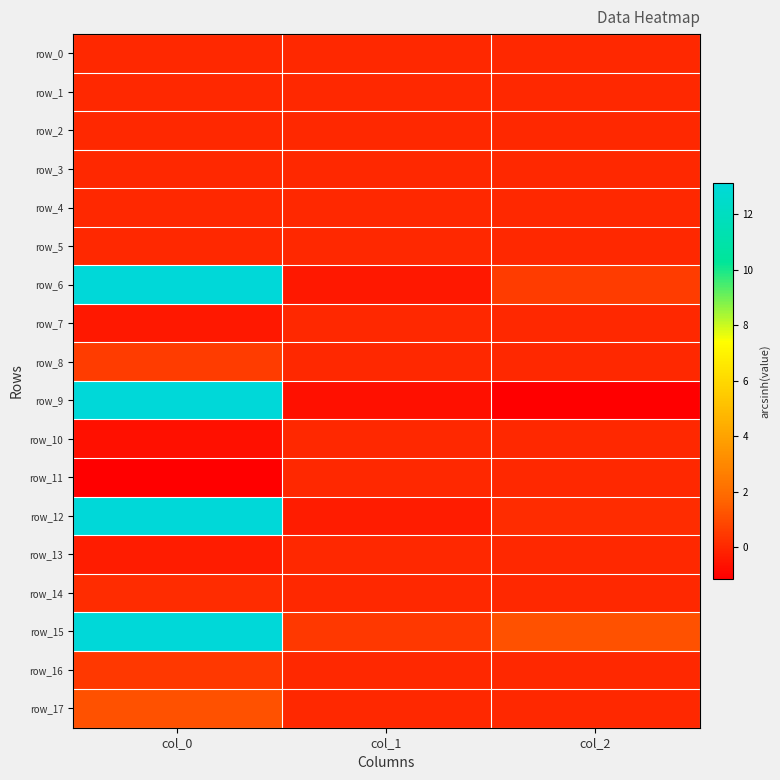

At which category does the chart reach its minimum across all series?

col_2